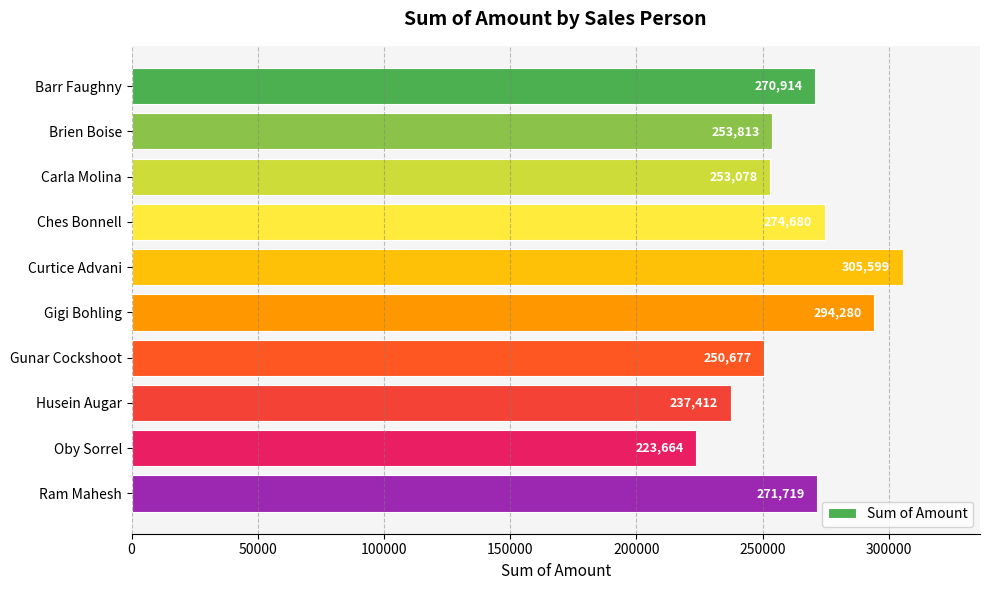

What is the approximate value at Curtice Advani?

305599